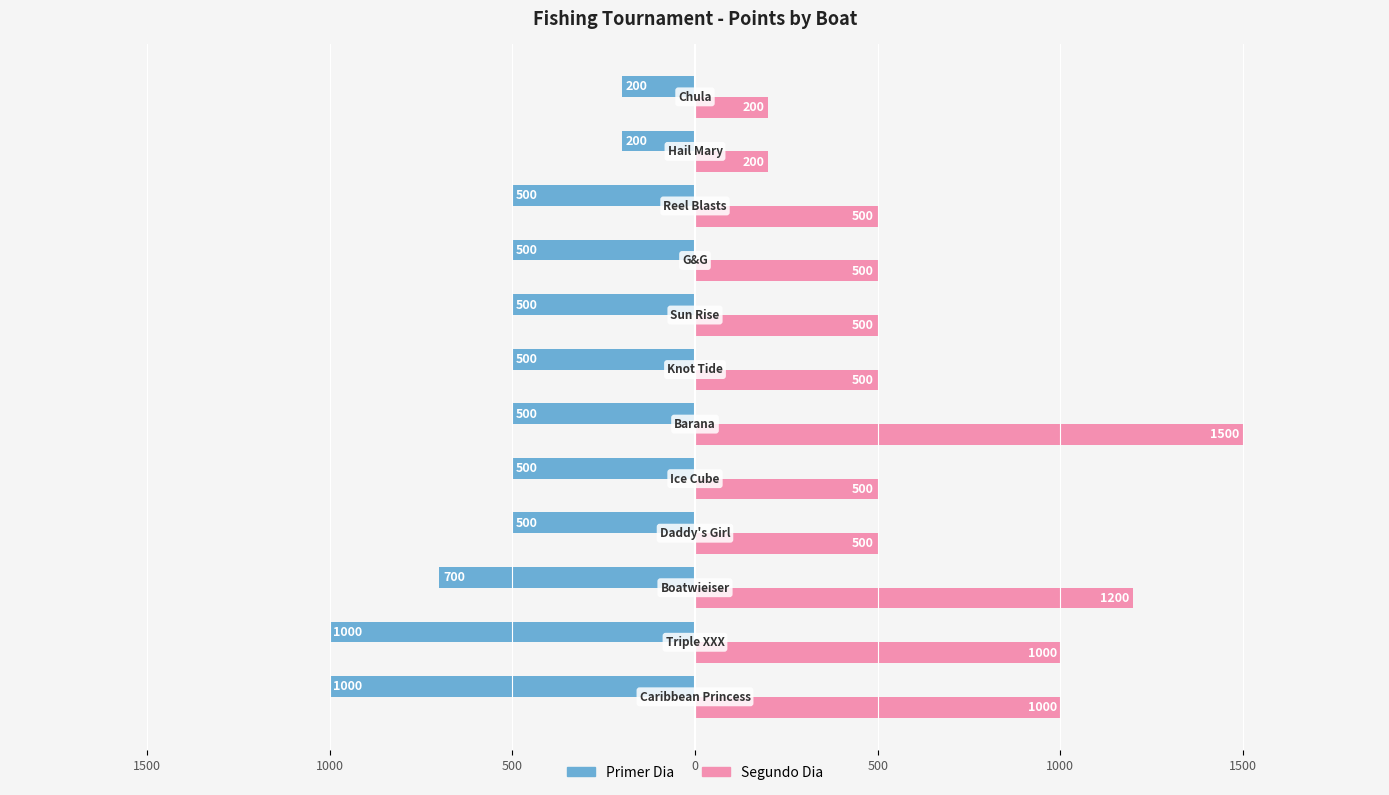

The value of Segundo Dia at 500 is 442. True or false?

False